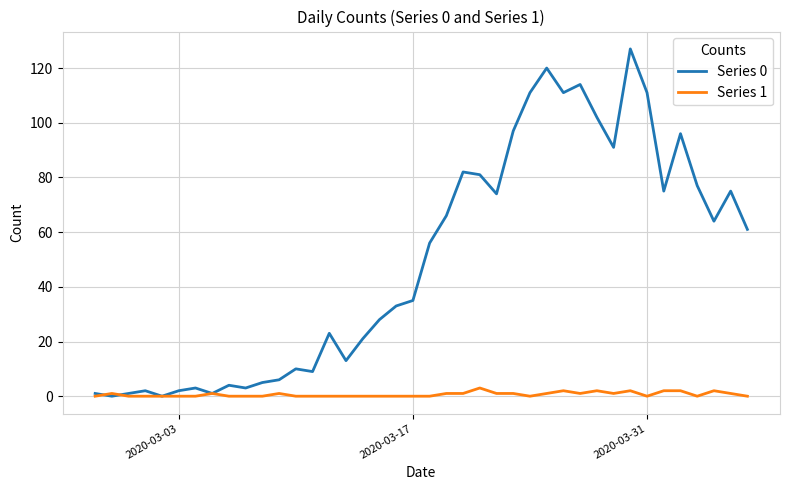

Which series has the largest total across all categories?

Series 0